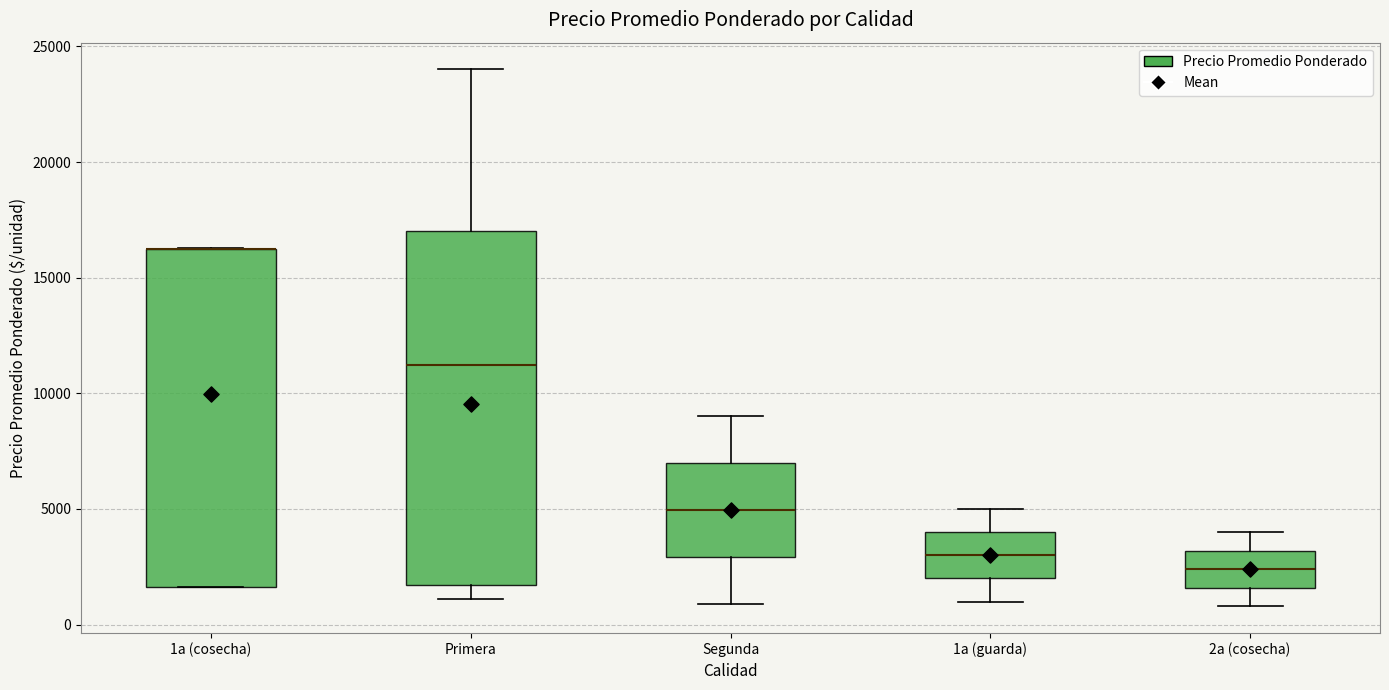

Where does the upper whisker of the box for Primera end on the y-axis? The values are not printed on the chart, so give them approximately, as read against the axis.

24000